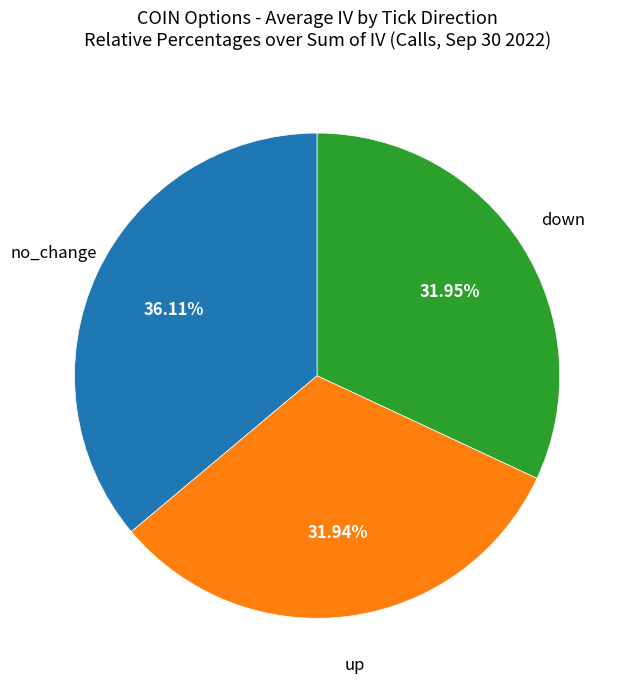

Does any single category account for the majority?

No